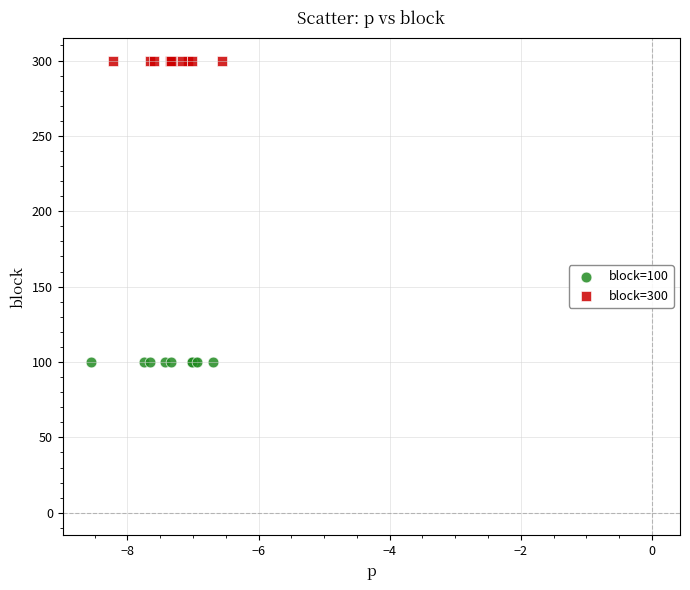

Which series contains the highest Y value?

block=300